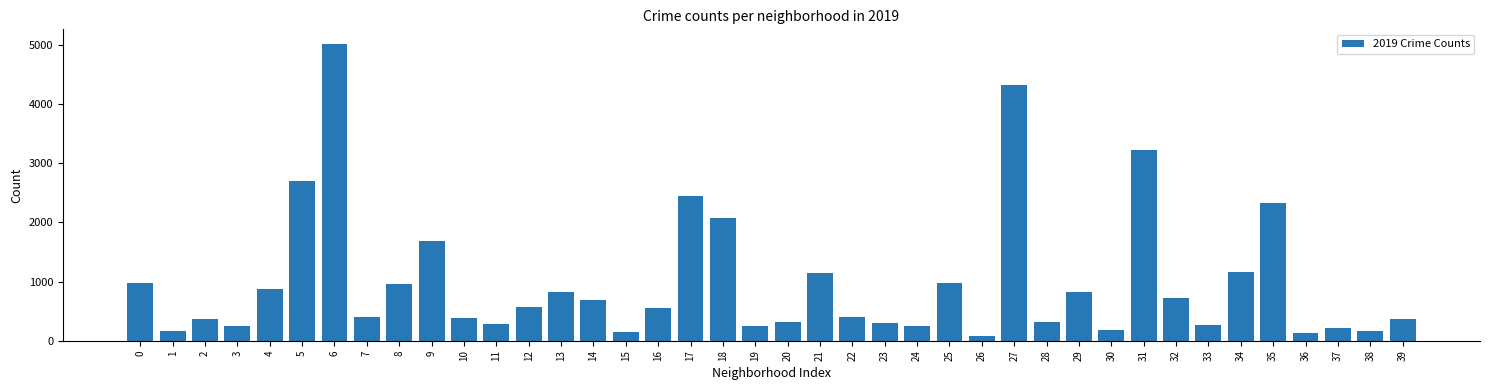

What is the greatest value displayed?

5008